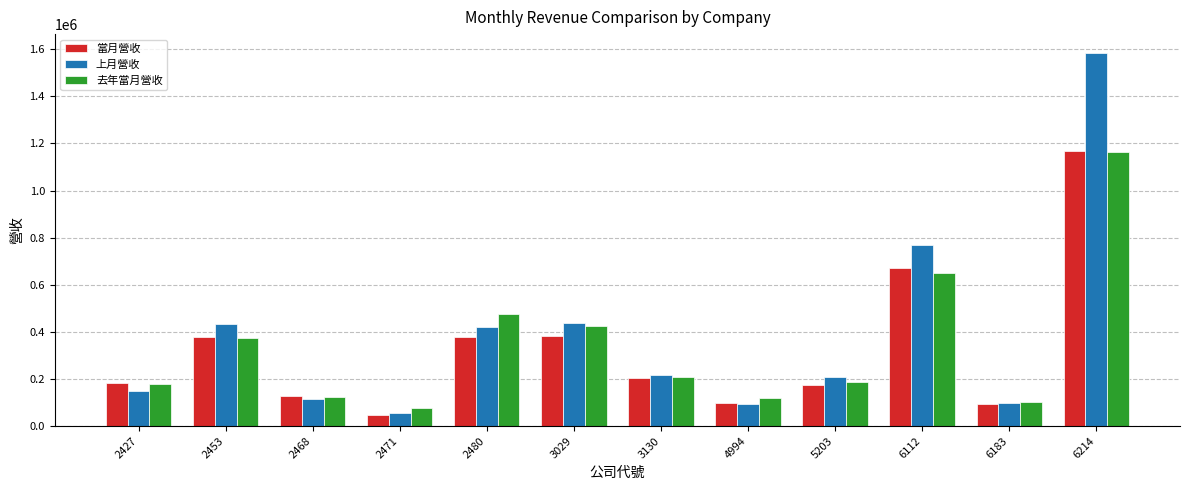

At which category does the chart reach its minimum across all series?

2471